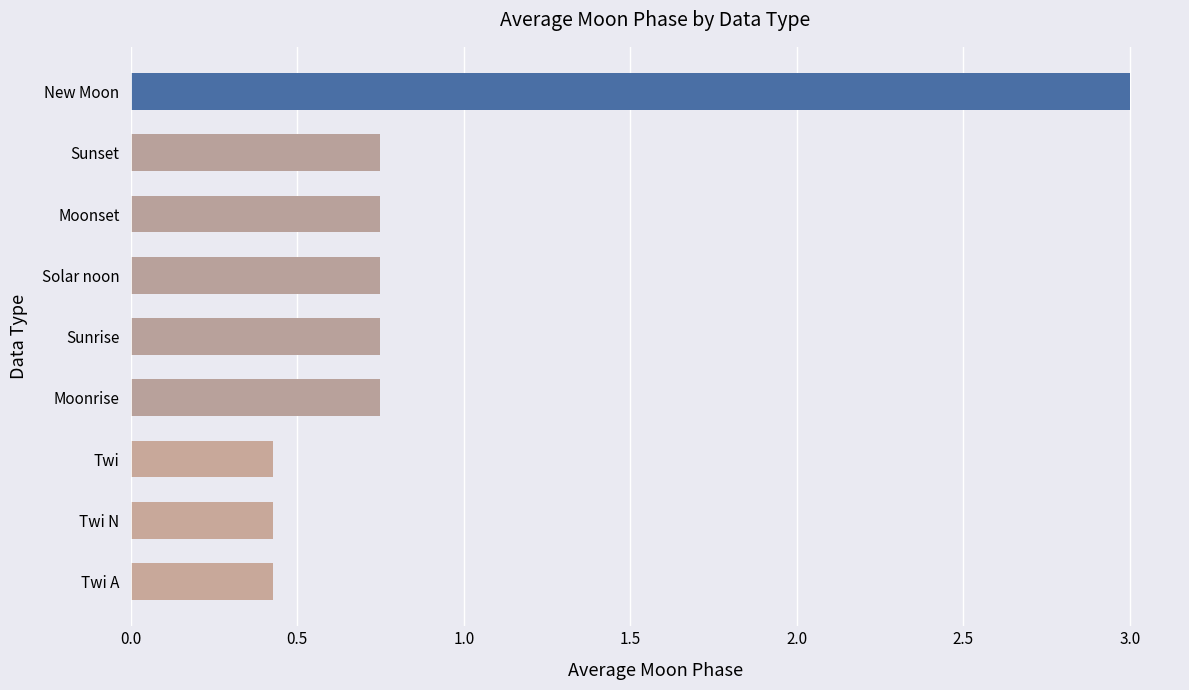

What is the sum of all values?

8.0